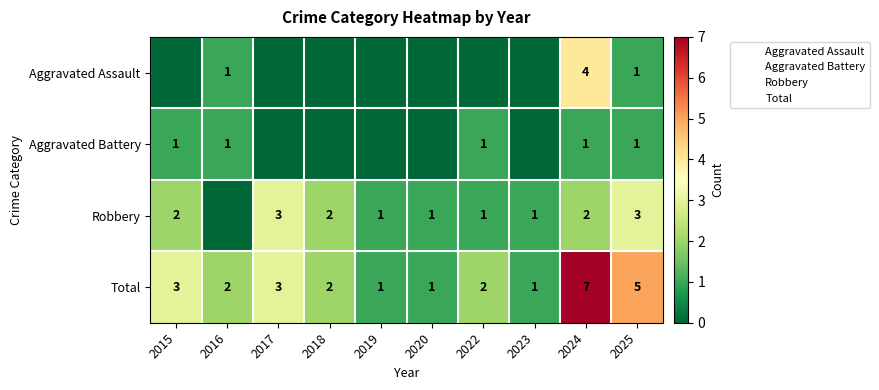

How many series are shown in this chart?

4